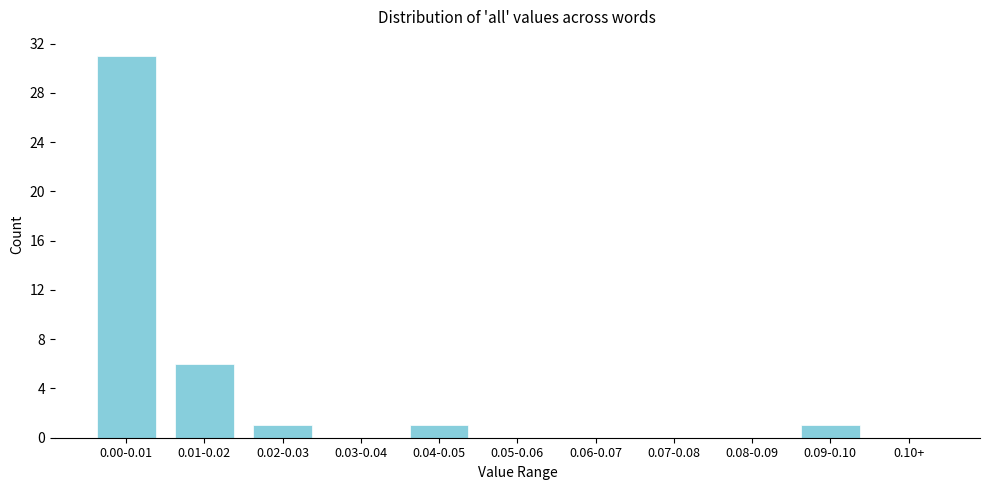

Reading right to left, what are all the values shown in this chart?

0.10+=0	0.09-0.10=1	0.08-0.09=0	0.07-0.08=0	0.06-0.07=0	0.05-0.06=0	0.04-0.05=1	0.03-0.04=0	0.02-0.03=1	0.01-0.02=6	0.00-0.01=31